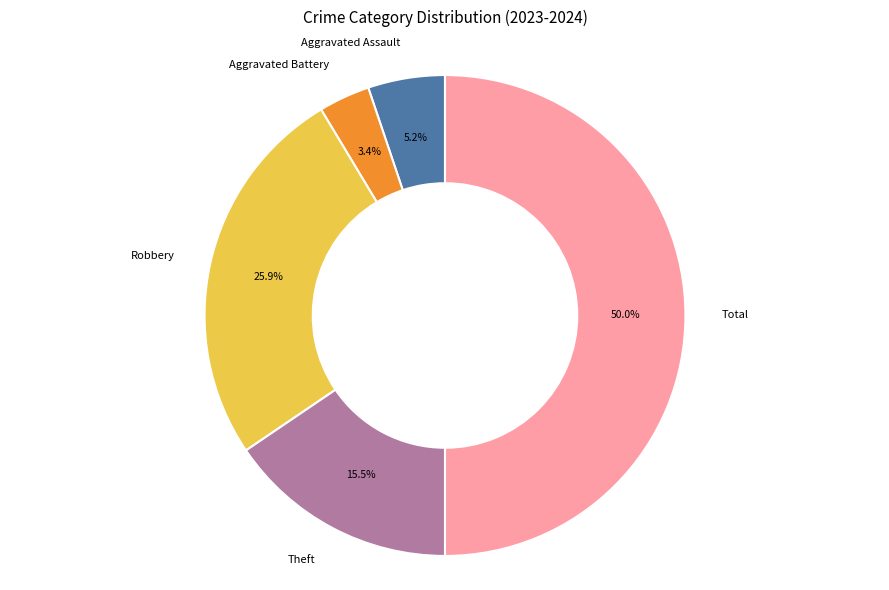

Is it true that Aggravated Assault is 12% of the pie?

False